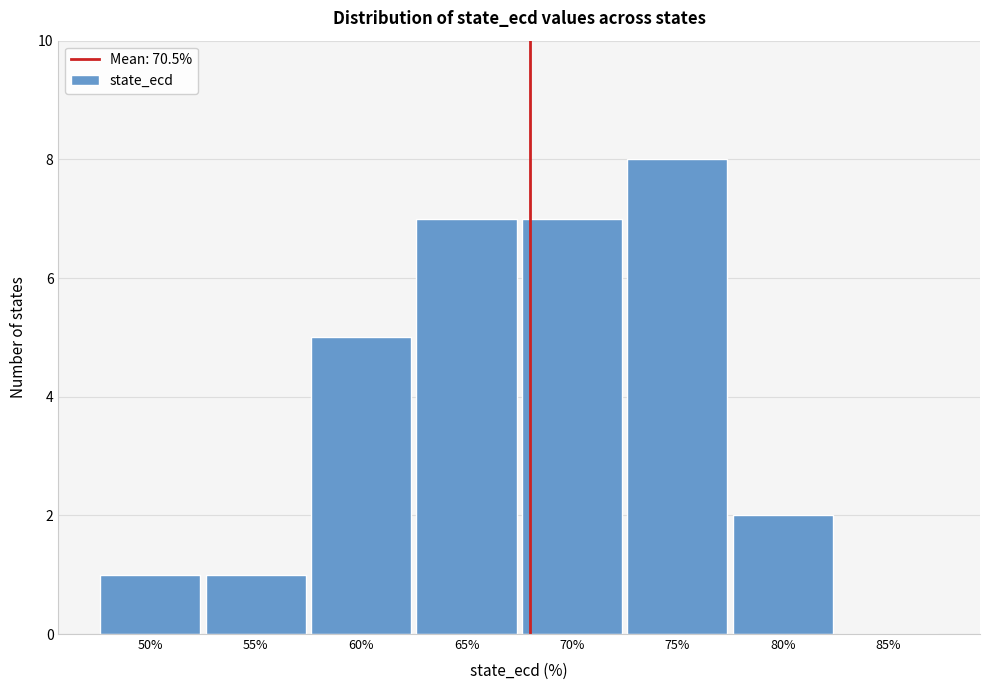

Reading left to right, extract all data points from this chart.

50%=1	55%=1	60%=5	65%=7	70%=7	75%=8	80%=2	85%=0